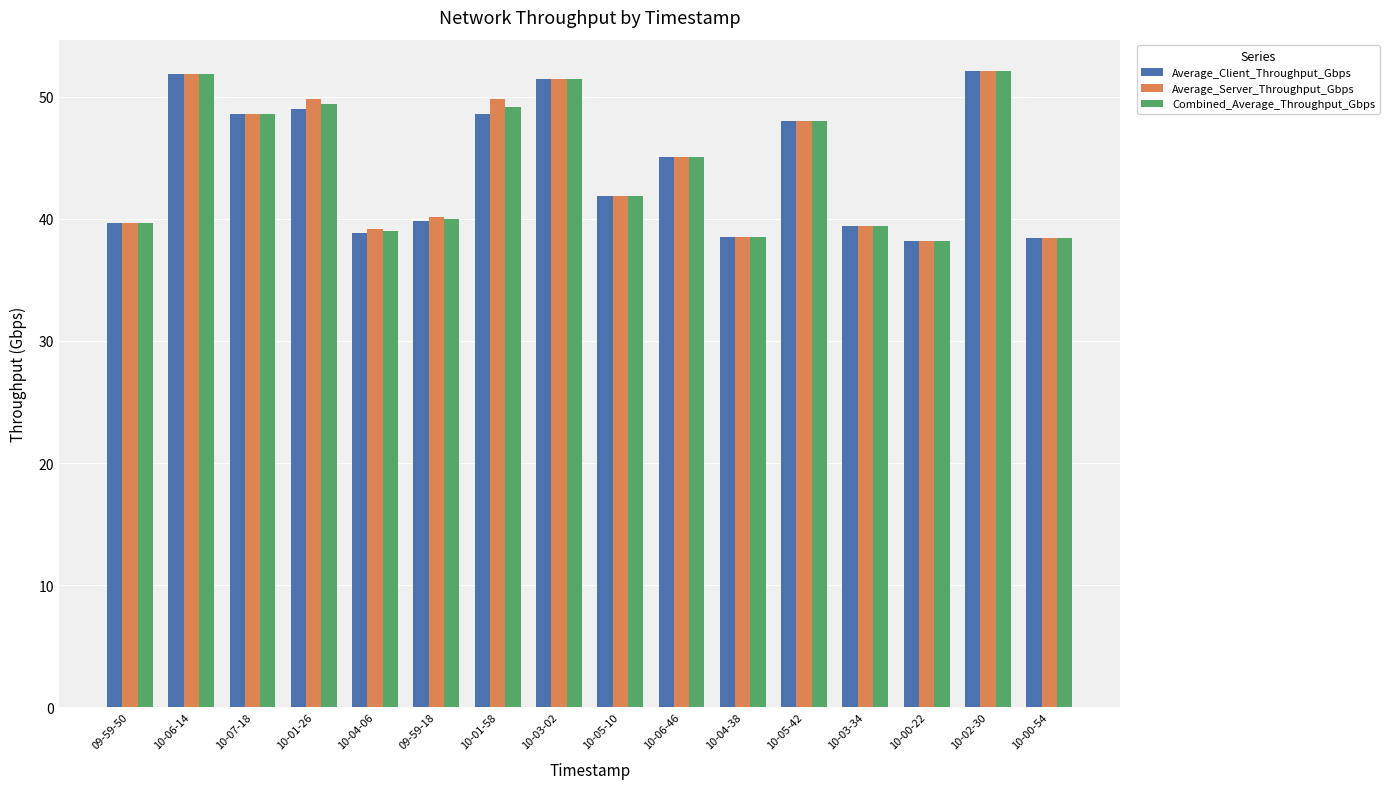

What is the value of the Average_Client_Throughput_Gbps bar at the 15th from the left?

52.1